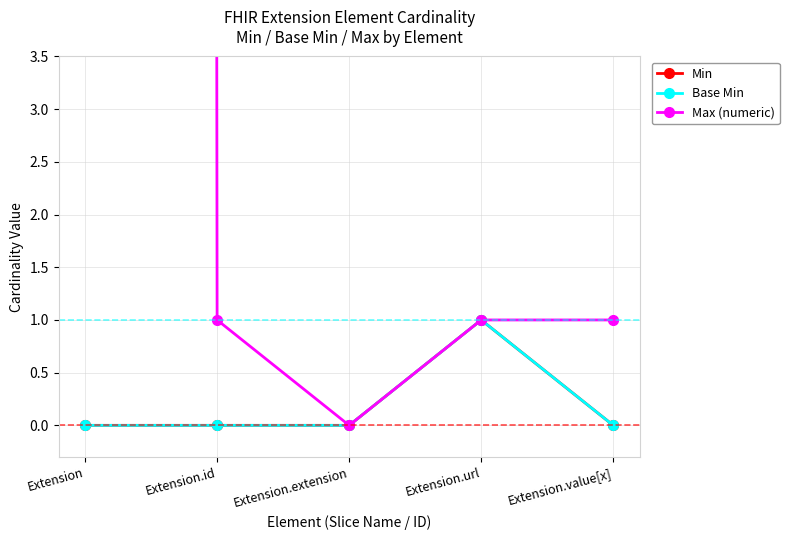

What is the greatest value displayed?

999